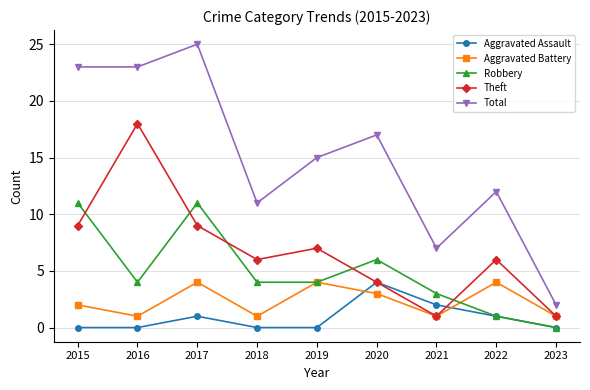

What is the sum of all Total values?

135